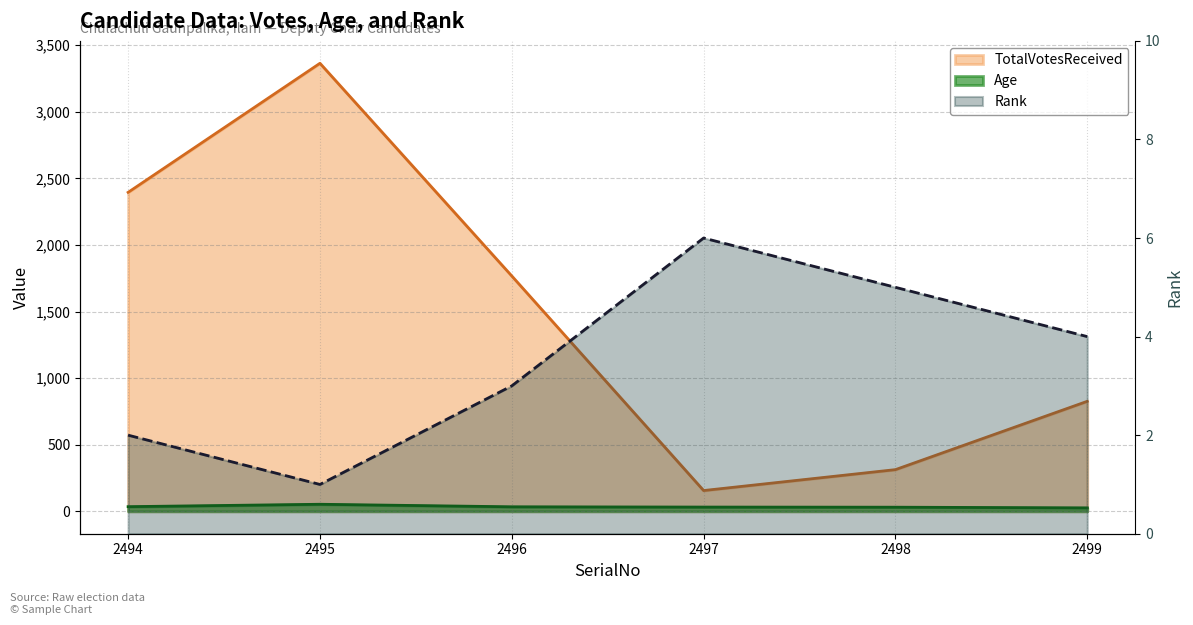

What is the difference between the second highest and second lowest values in the TotalVotesReceived series?

2082